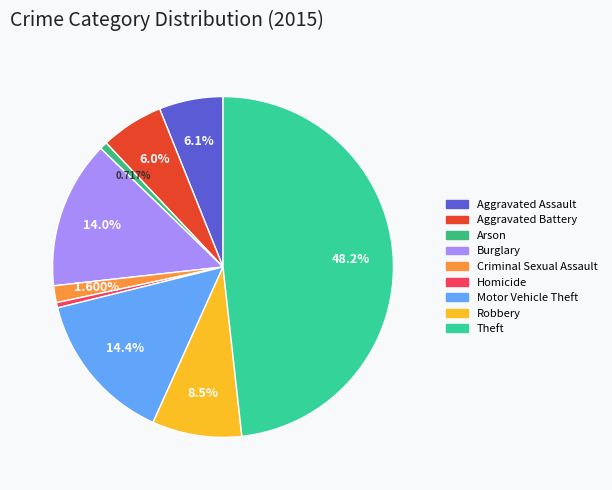

How many segments does this pie chart have?

9